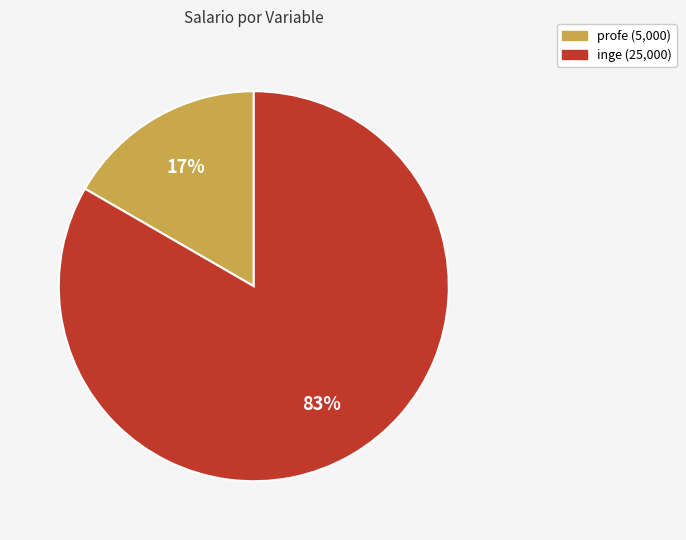

Is profe the majority of the pie?

No